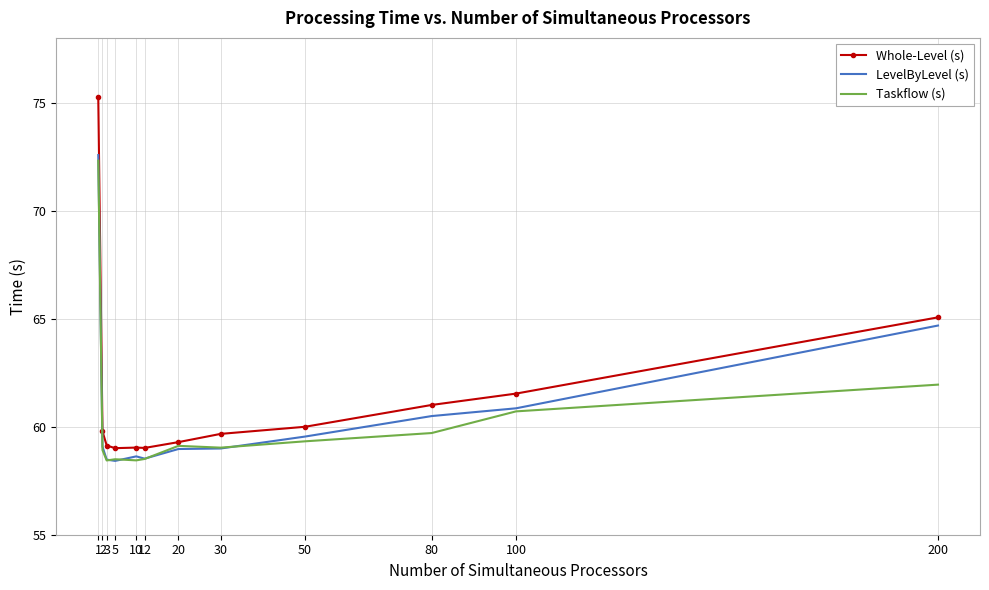

What is the spread (max minus min) of values at 80?

1.3